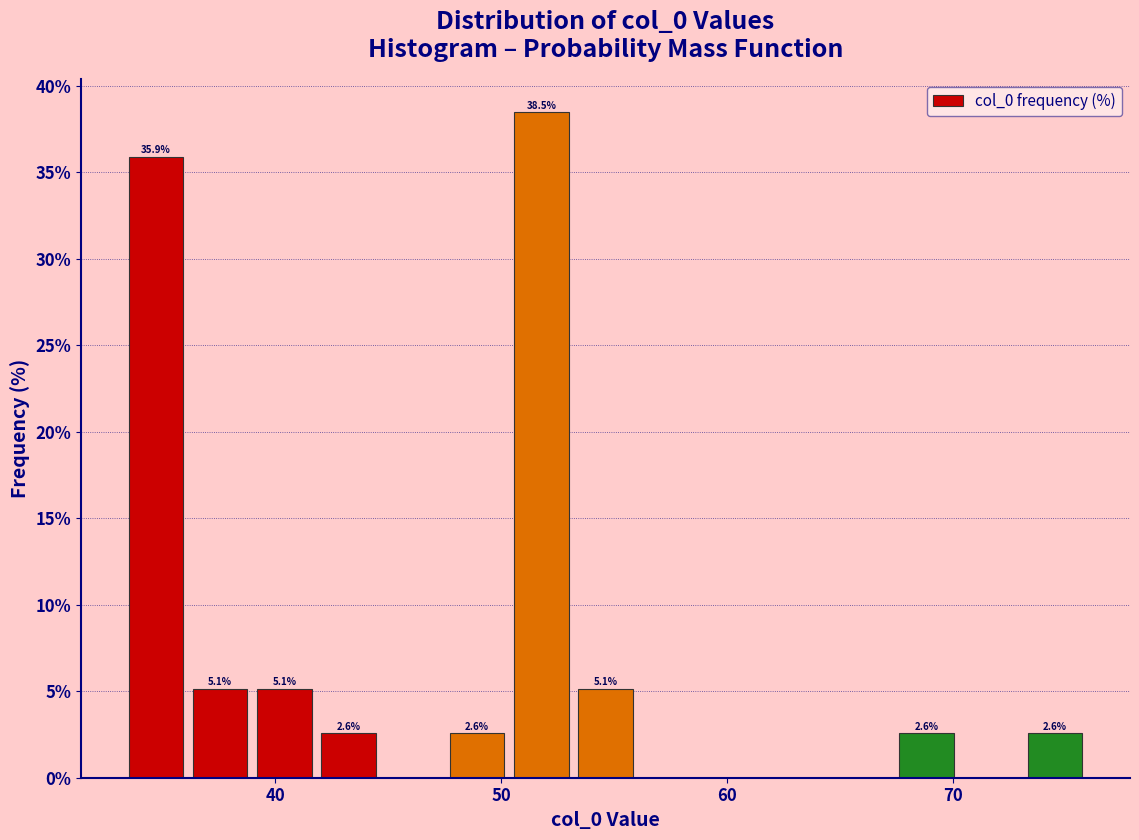

Around what value on the x-axis is the tallest bar? Give the approximate position of its centre, as read against the axis.

52